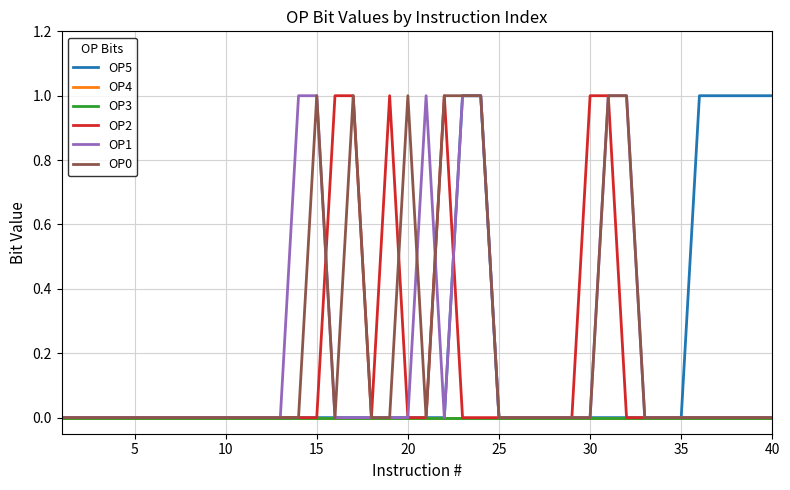

True or false: OP5 and OP1 cross at least once.

False